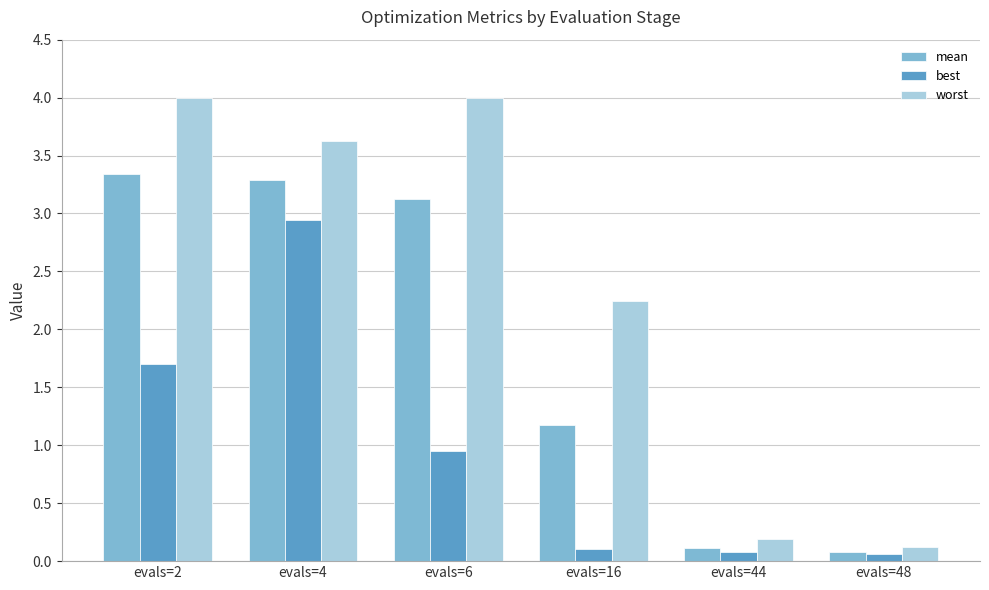

How many bars are there in total?

18